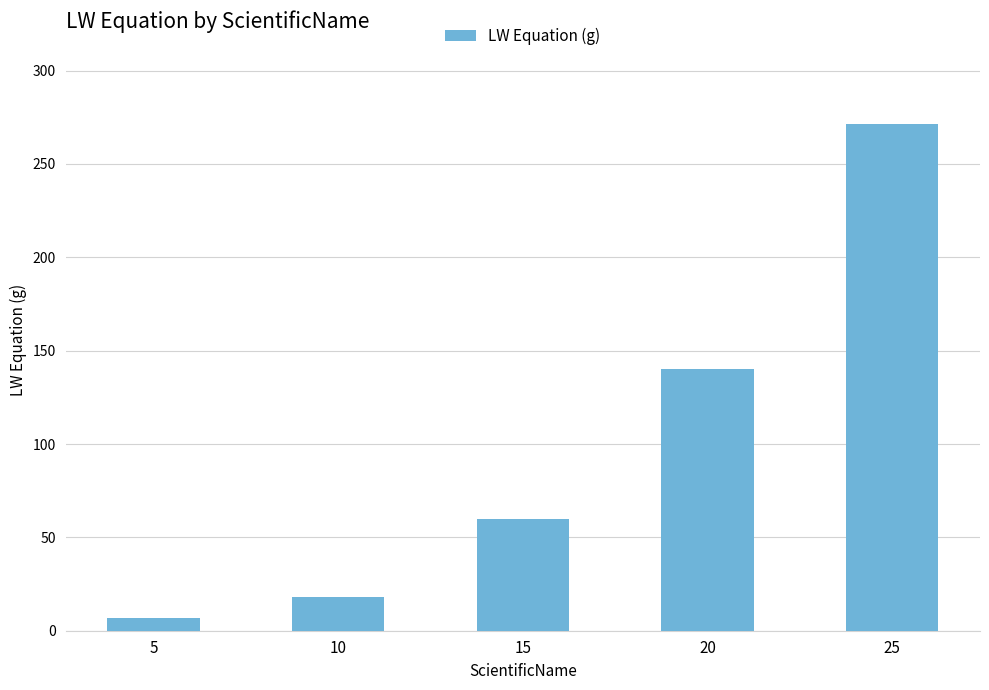

List the labels in order of value, largest first.

25, 20, 15, 10, 5